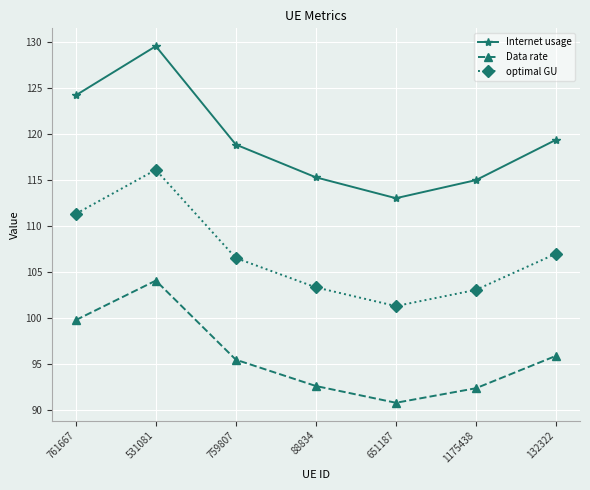

What is the label of the 4th point from the right?

88834